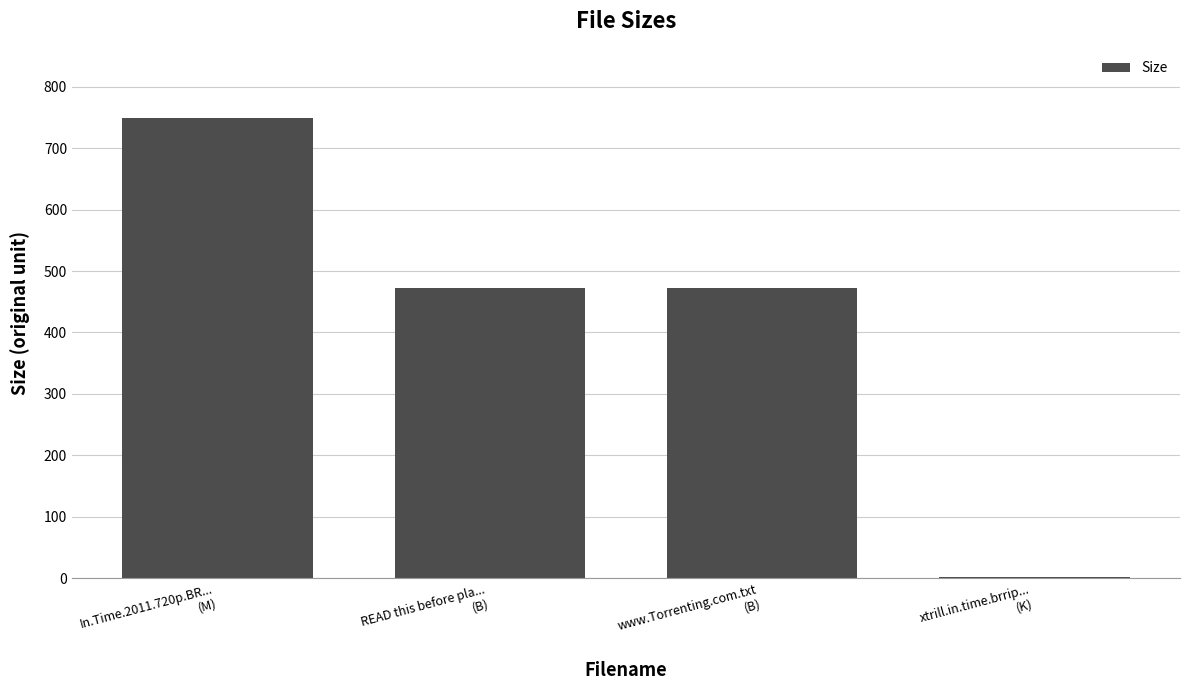

How many categories are shown in the chart?

4